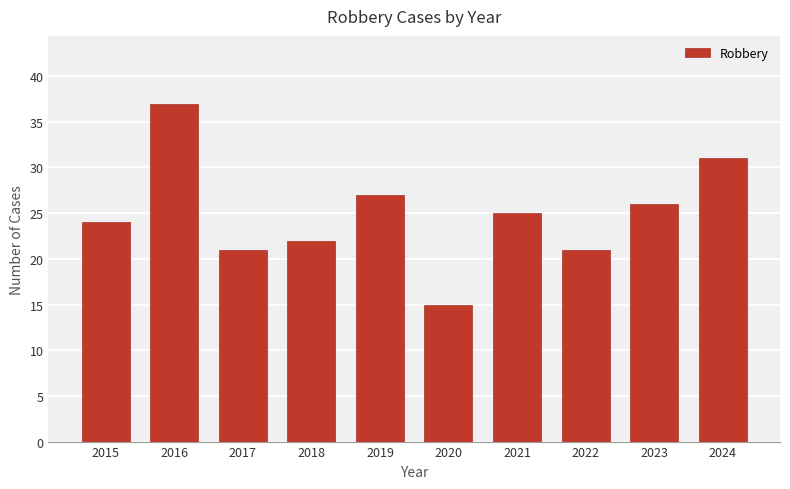

What is the change in value from 2021 to 2024?

+6